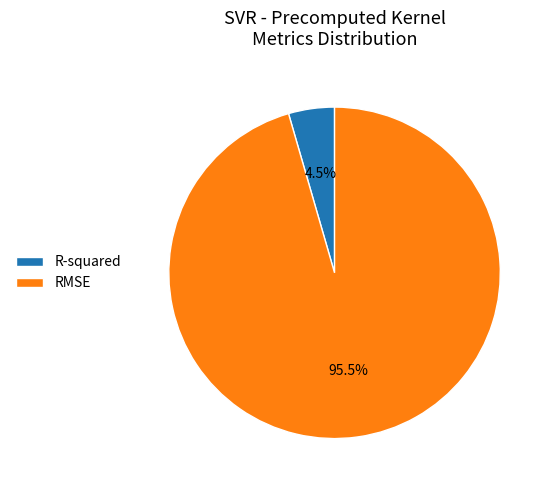

Which category has the biggest portion of the pie?

RMSE